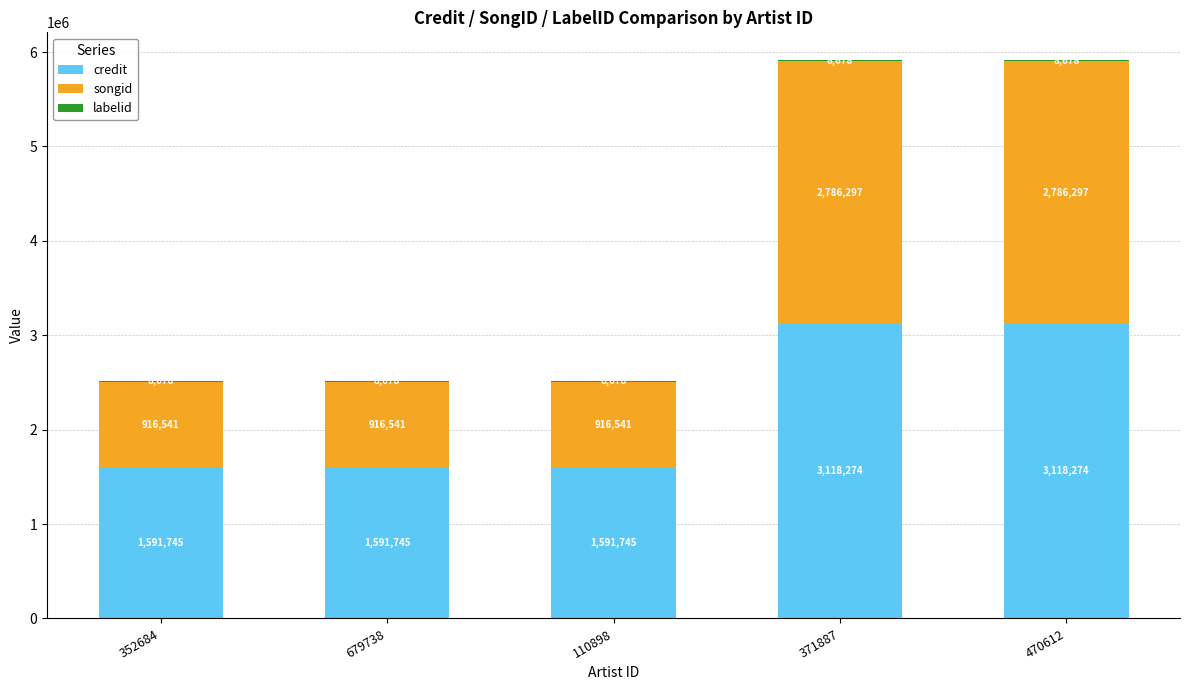

What is the sum of the credit values at 371887 and 470612?

6236548